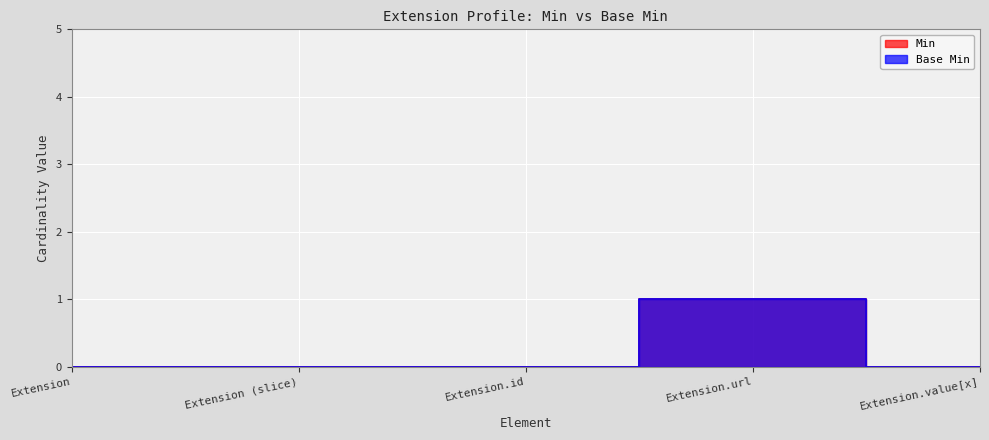

Which label corresponds to the largest value in the chart?

Extension.url